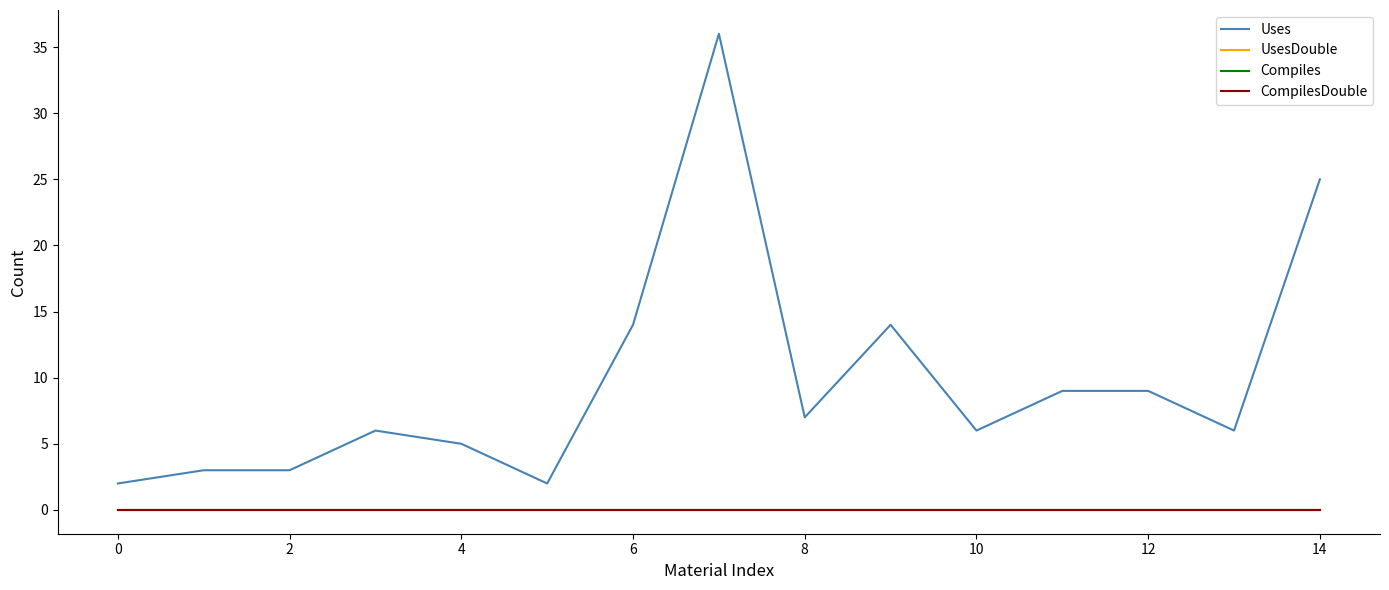

Which series has the largest total across all categories?

Uses